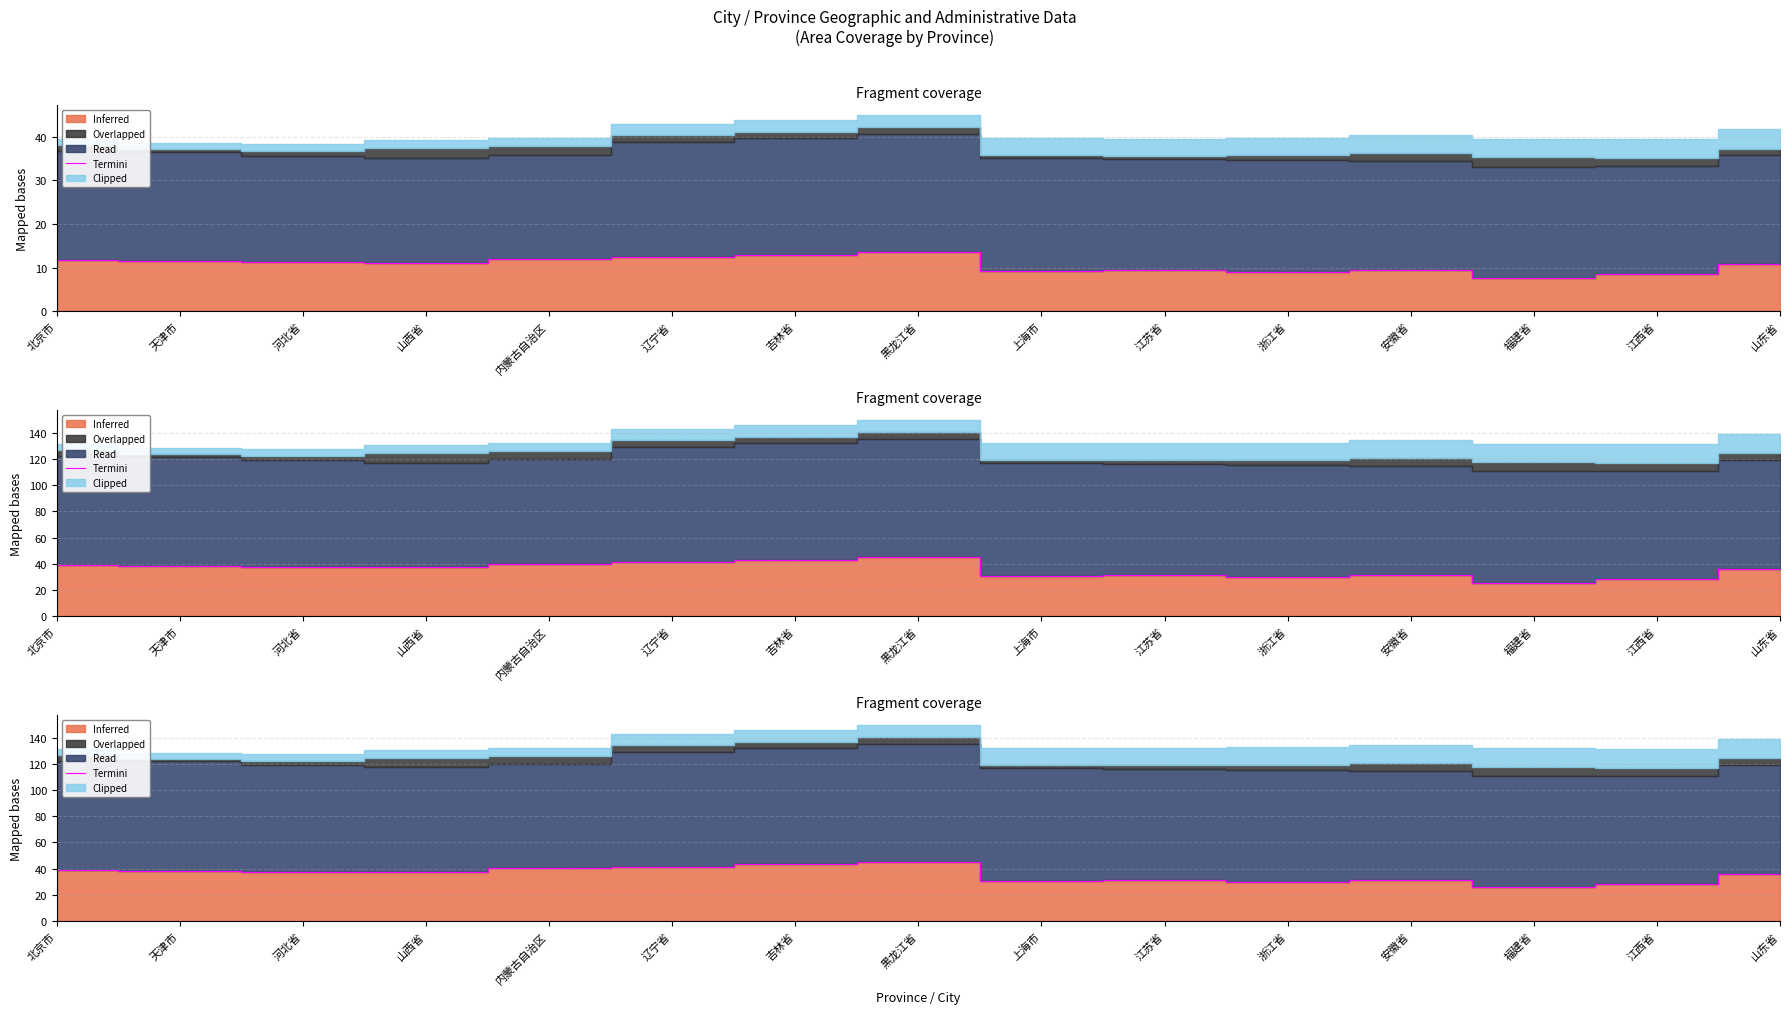

Reading left to right, extract all data points from this chart.

北京市=39.2	天津市=38.4	河北省=37.4	山西省=37.2	内蒙古自治区=40.2	辽宁省=41.1	吉林省=43.1	黑龙江省=45.0	上海市=30.7	江苏省=31.5	浙江省=29.8	安徽省=31.3	福建省=25.7	江西省=28.2	山东省=36.1